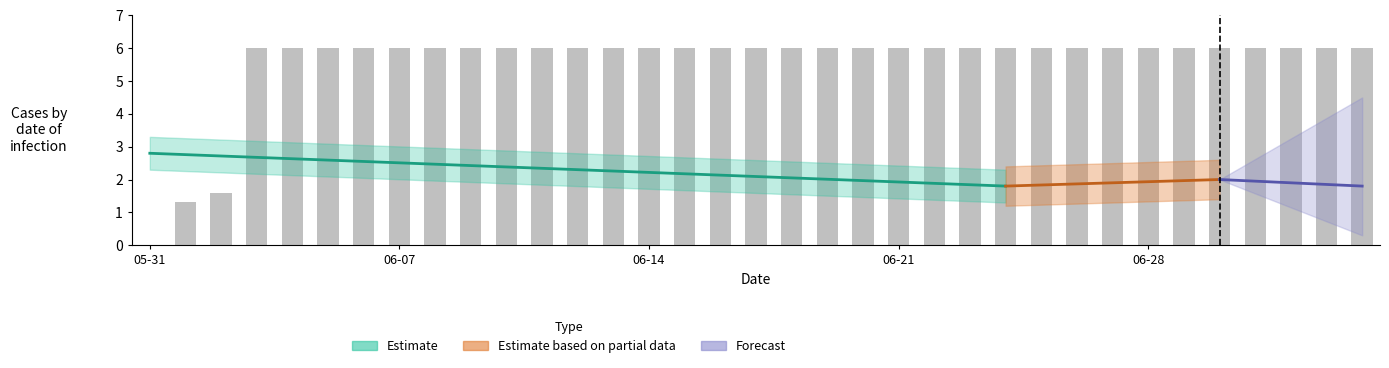

What is the sum of the values at 2020-06-18 and 2020-06-05?

12.0